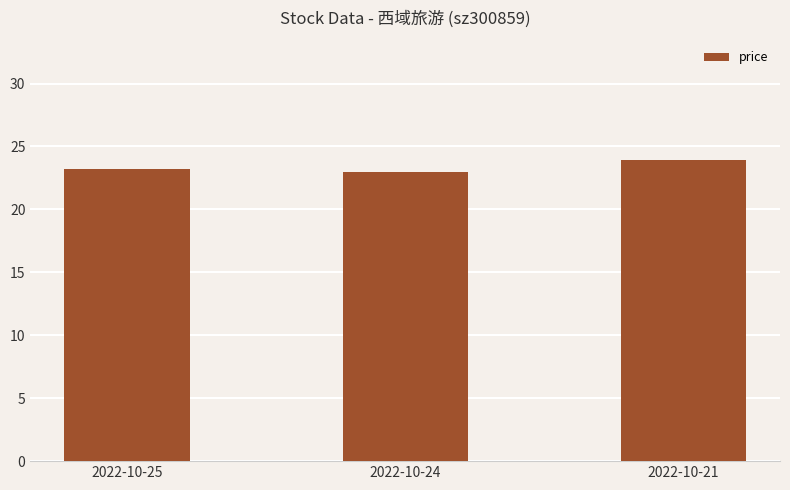

What is the sum of all values?

70.1